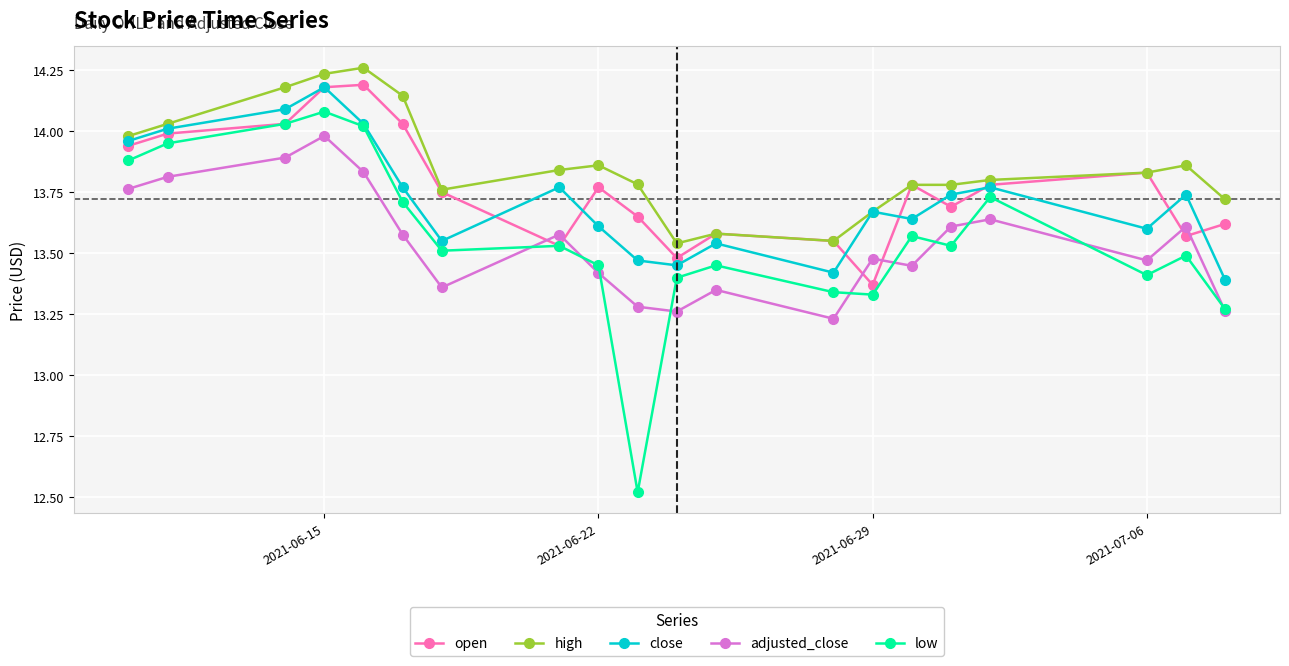

How many interior local peaks does the open series have?

5